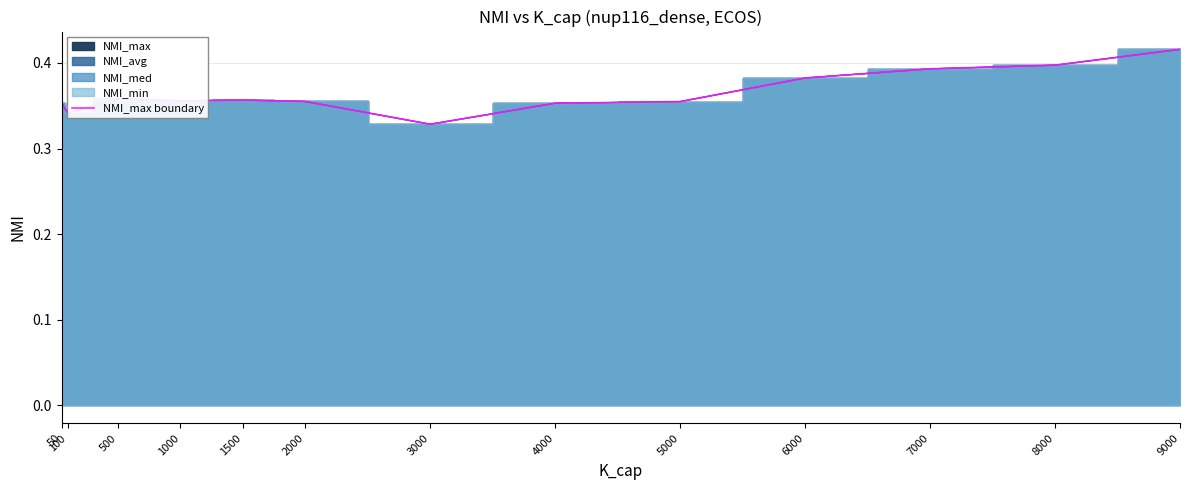

At which category does the data reach its first local valley?

100